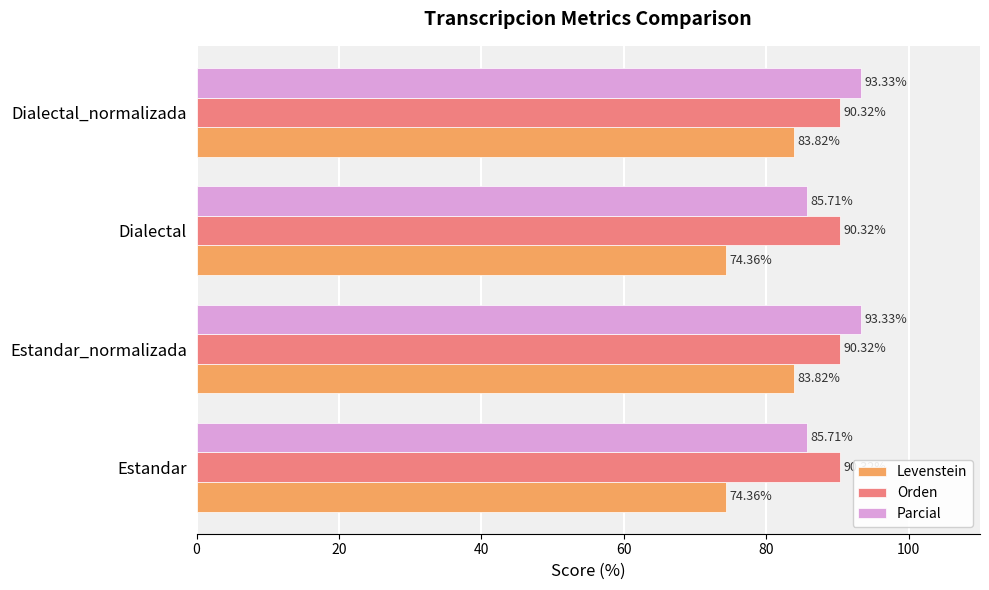

Which series has the largest total across all categories?

Orden